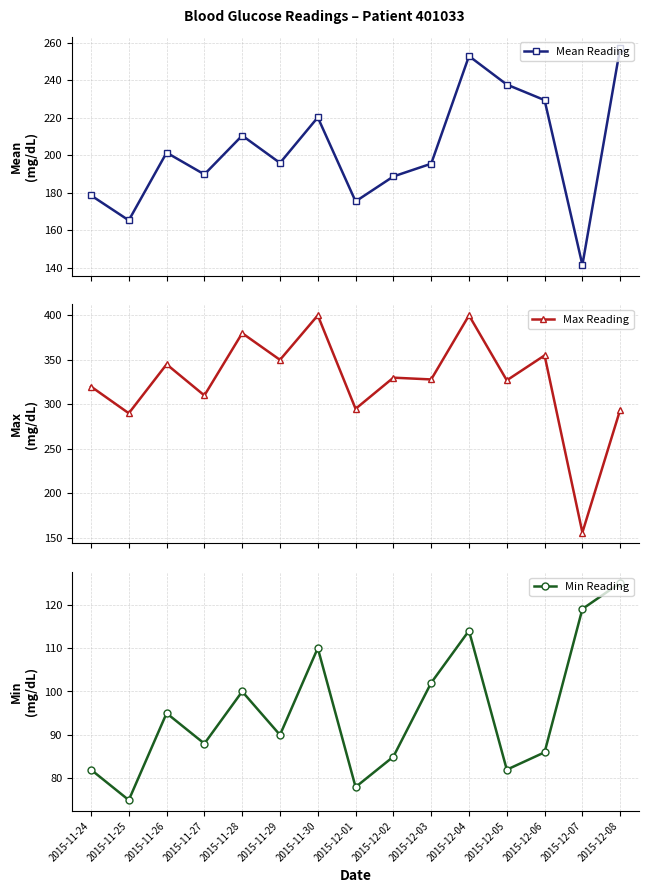

What is the greatest value displayed?

400.0